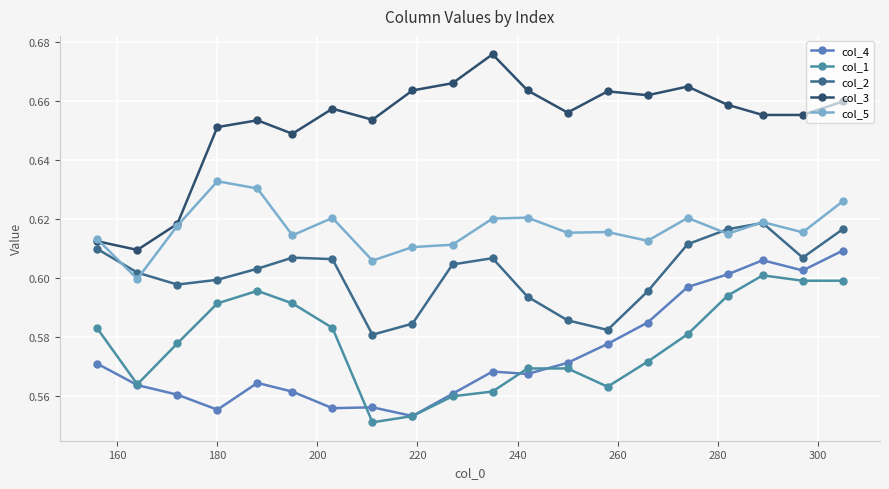

True or false: col_3 and col_4 cross at least once.

False